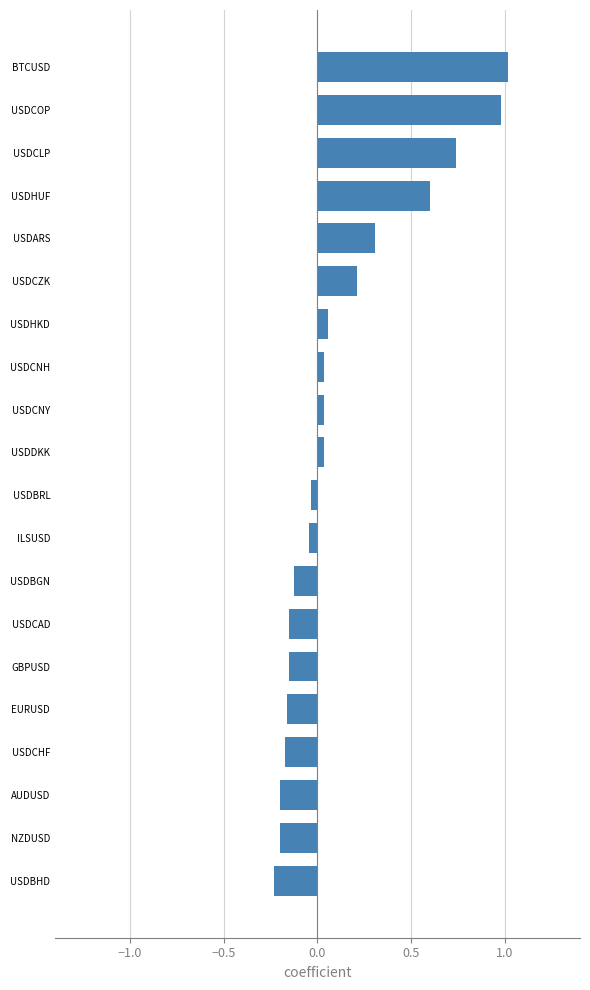

How many values are above zero?

10